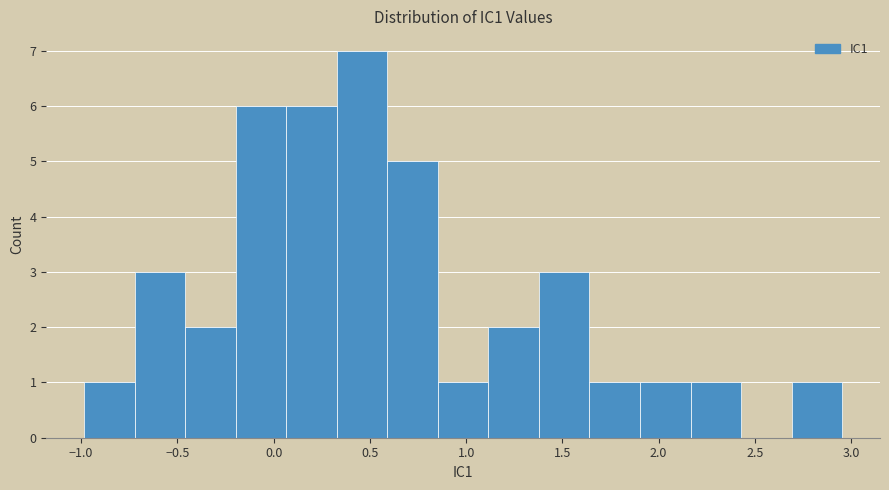

Reading left to right, transcribe this chart: for each bar, give the range it covers on the x-axis and its height. Neither the bar edges nor the heights are printed on the chart, so give them approximately, as read against the axes.

-1.00 to -0.70: 1
-0.70 to -0.45: 3
-0.45 to -0.20: 2
-0.20 to 0.05: 6
0.05 to 0.35: 6
0.35 to 0.60: 7
0.60 to 0.85: 5
0.85 to 1.10: 1
1.10 to 1.40: 2
1.40 to 1.65: 3
1.65 to 1.90: 1
1.90 to 2.15: 1
2.15 to 2.45: 1
2.45 to 2.70: 0
2.70 to 2.95: 1